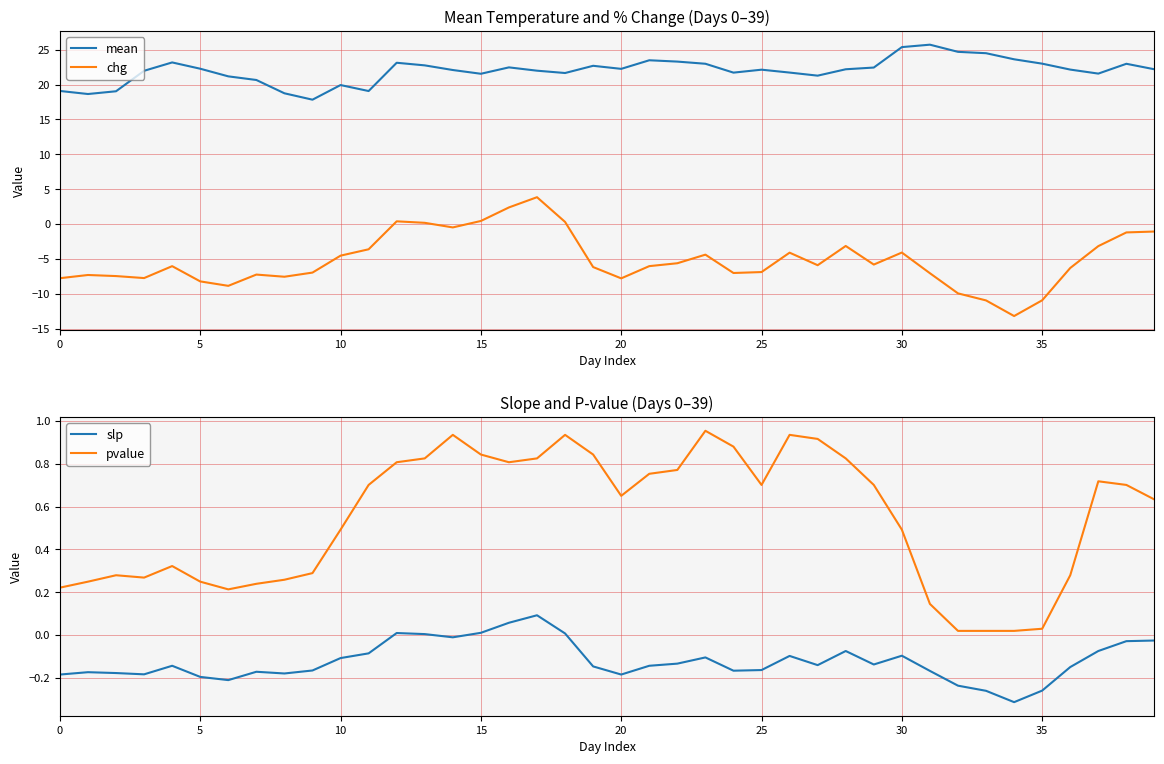

What is the label of the 14th point from the left?

13